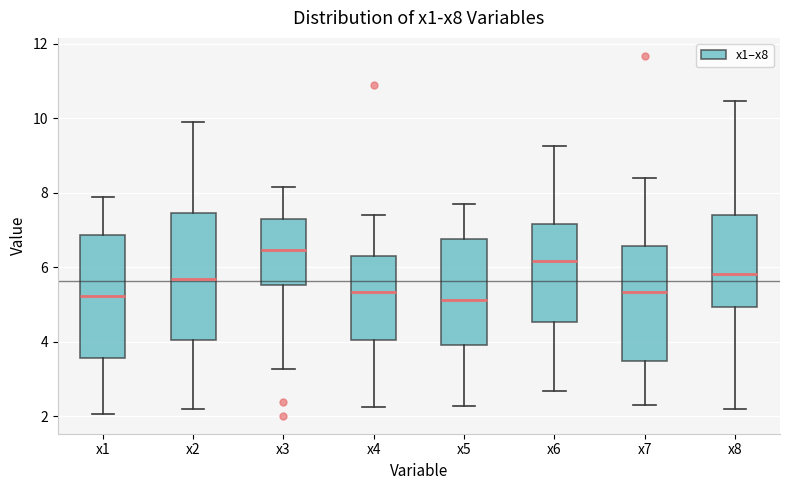

Which box's median line is the highest?

x3